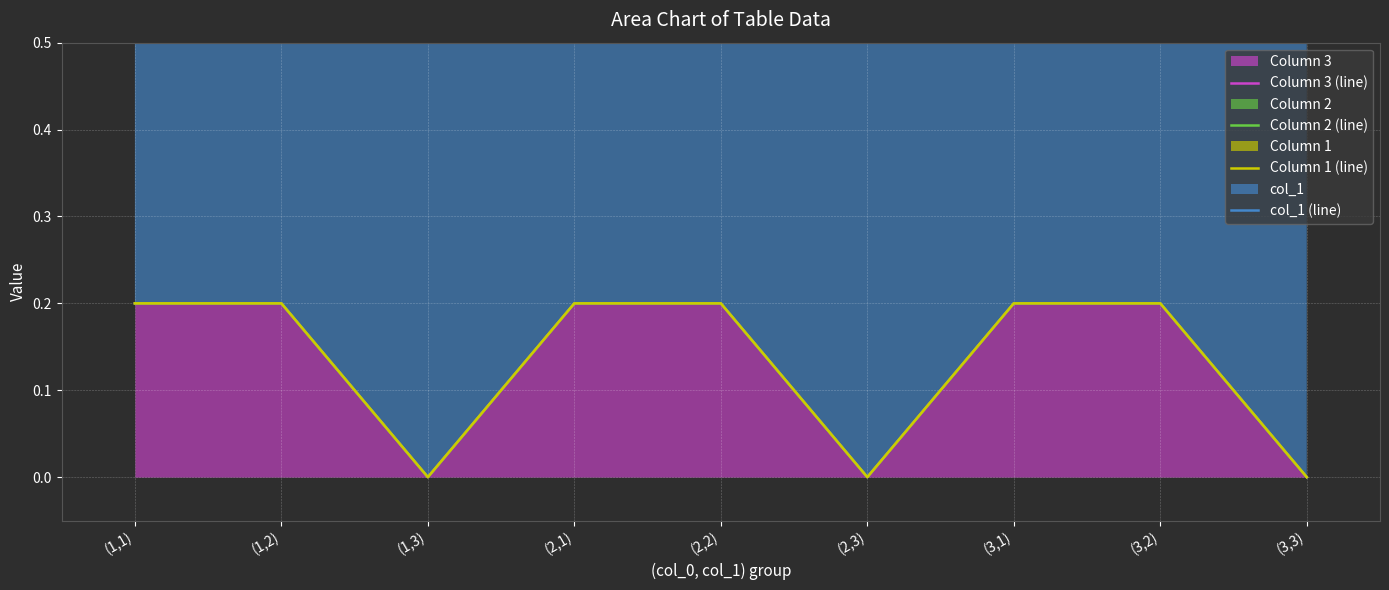

True or false: Column 1 (line) has more than 0 points higher than both neighbors.

False